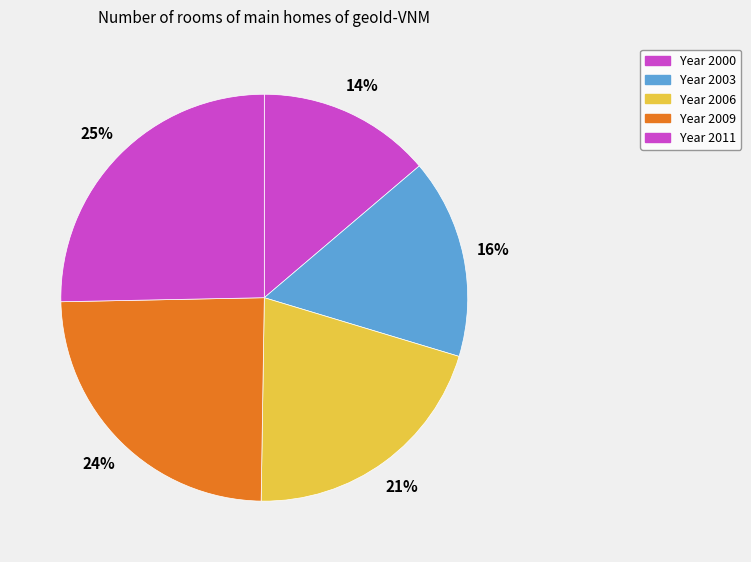

Count the number of slices in the pie.

5